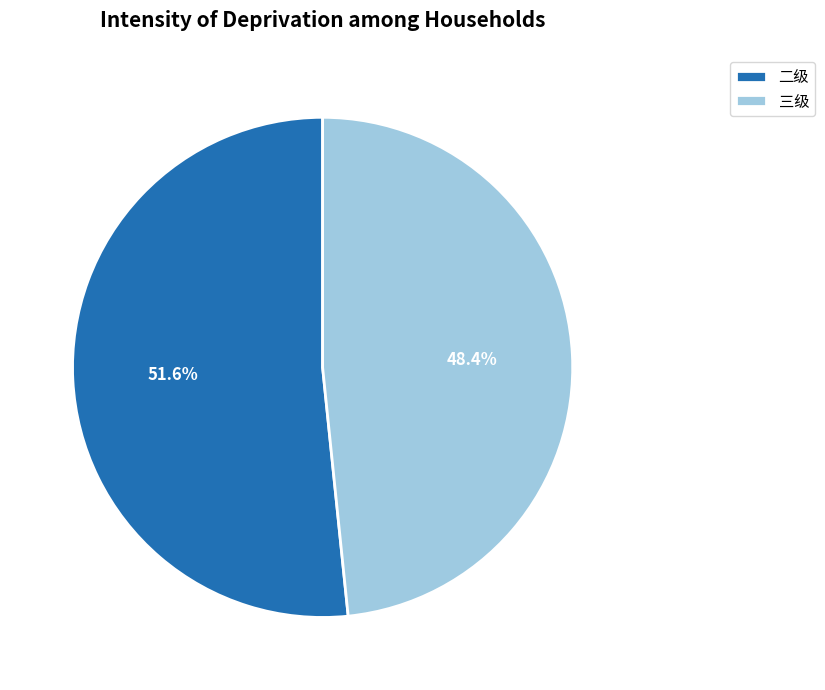

Which category has the smallest portion of the pie?

三级